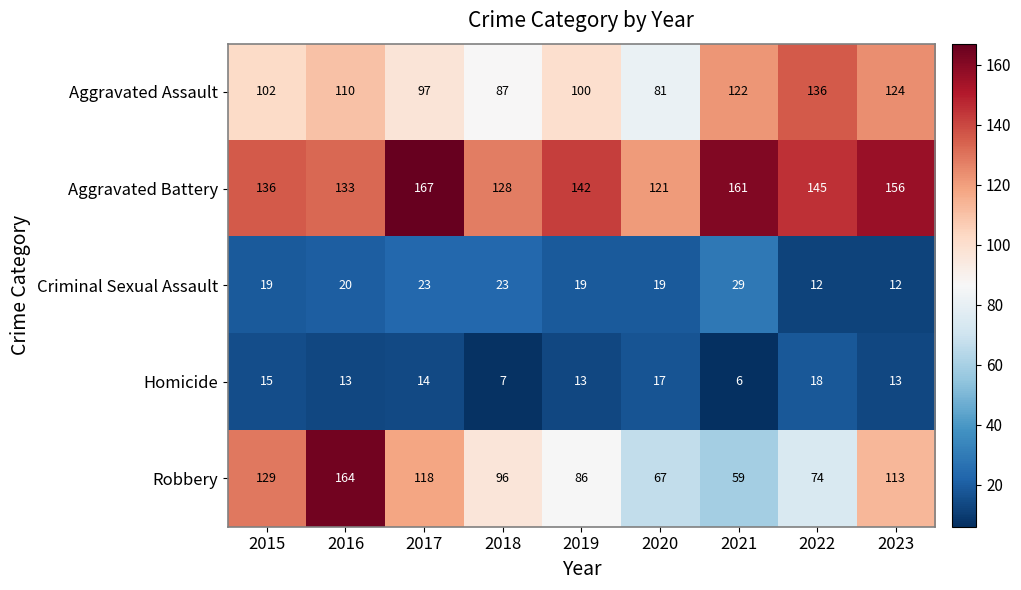

Is the value of Robbery at 2016 greater than the value of Criminal Sexual Assault at 2020?

Yes